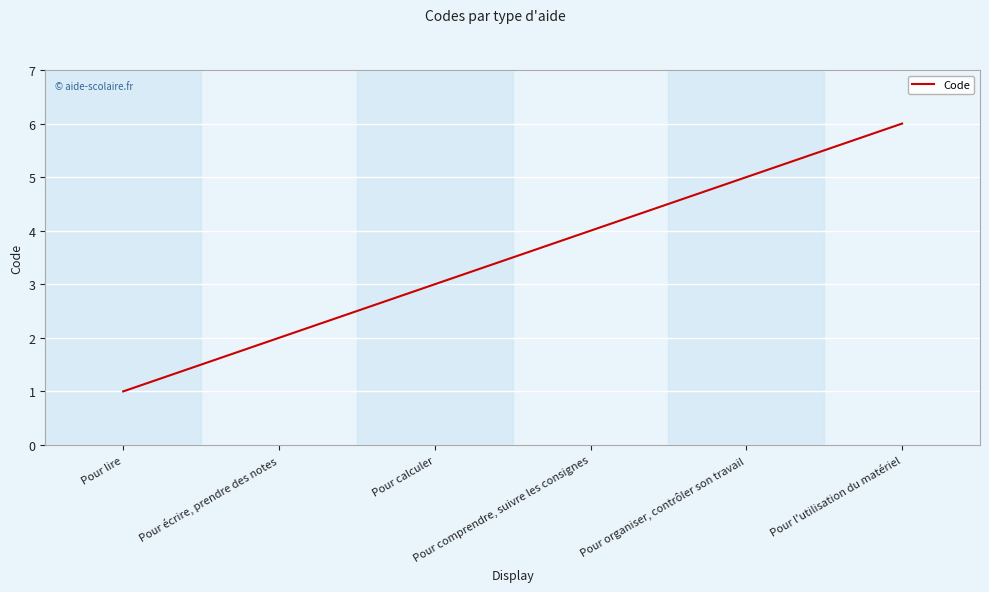

What is the change in value from Pour comprendre, suivre les consignes to Pour l'utilisation du matériel?

+2